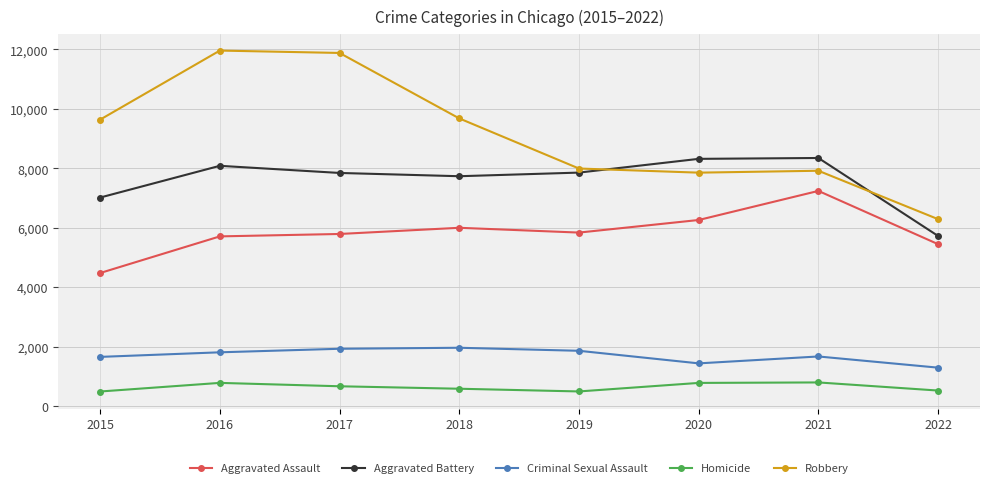

What is the sum of the Homicide values at 2019 and 2020?

1283